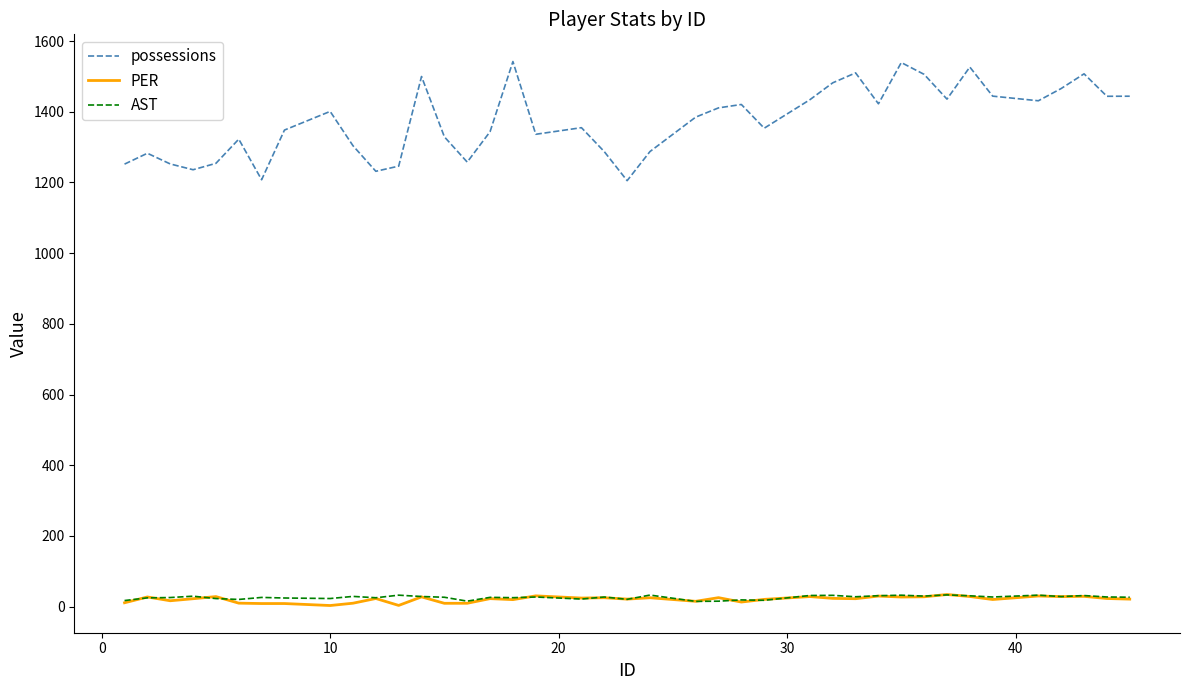

True or false: possessions and AST intersect in this chart.

False